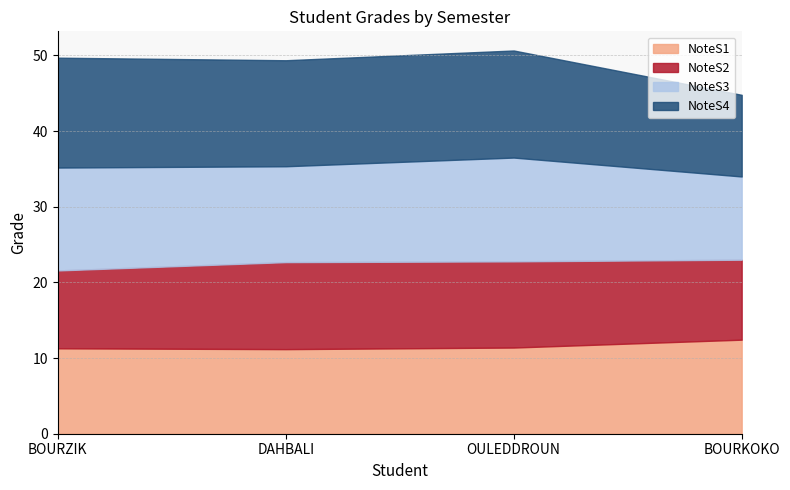

Does the chart have visible grid lines?

Yes